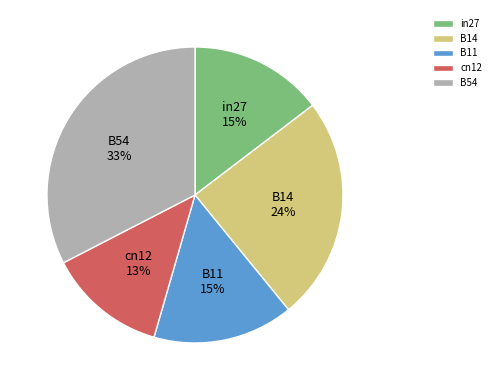

The B11 slice represents 30% of the pie. True or false?

False